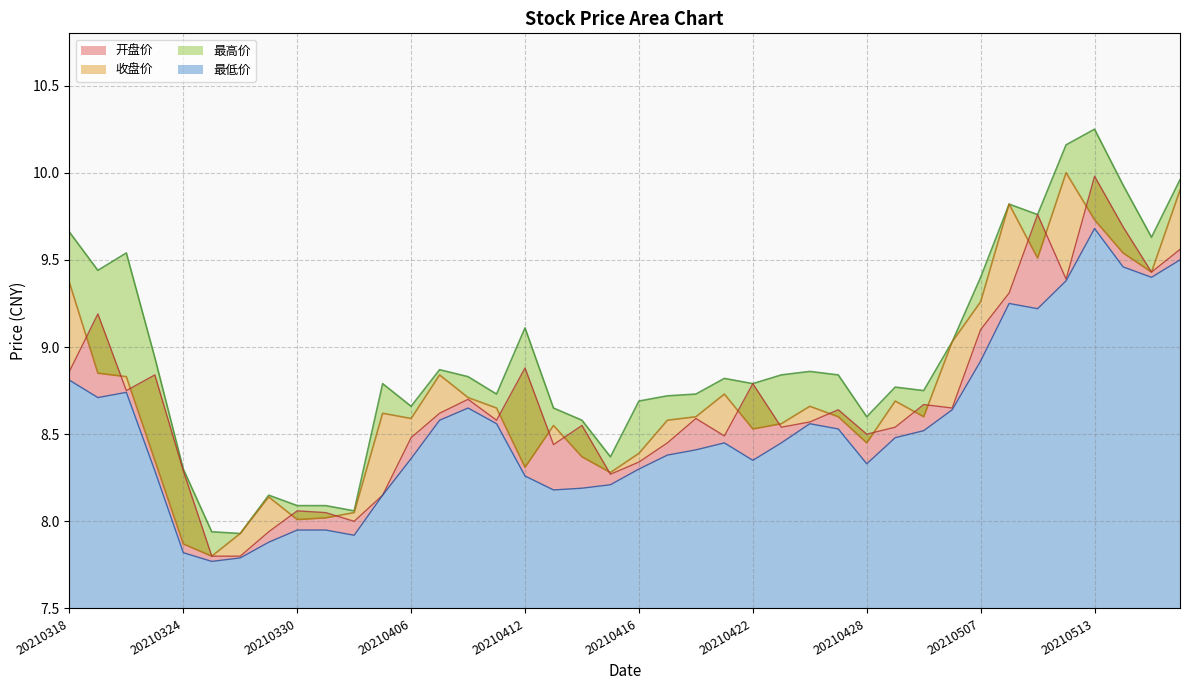

What is the value of the 最高价 point at the 5th from the left?

8.3